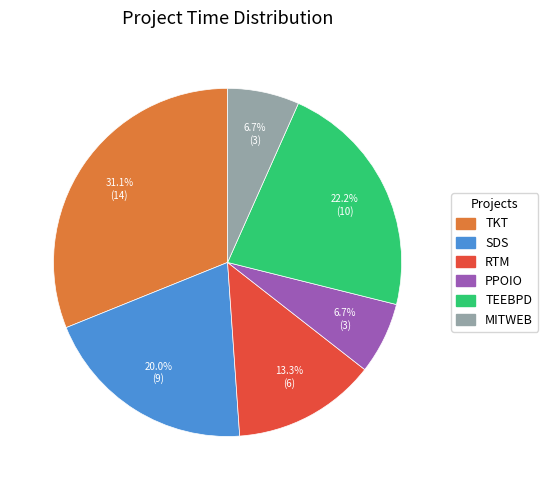

Count the number of slices in the pie.

6